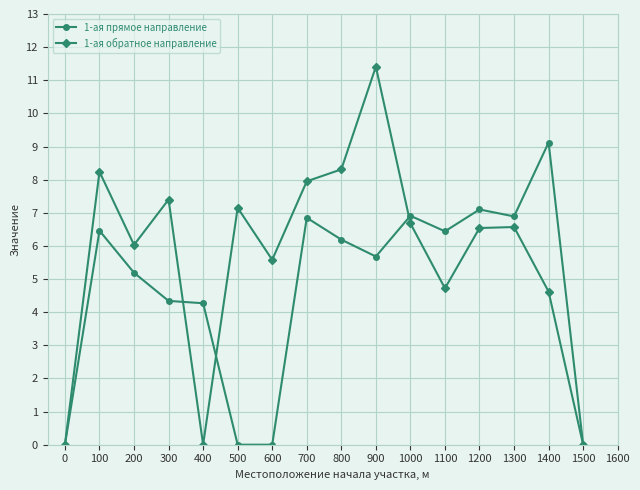

What is the difference between the maximum and minimum values in the 1-ая прямое направление series?

9.1